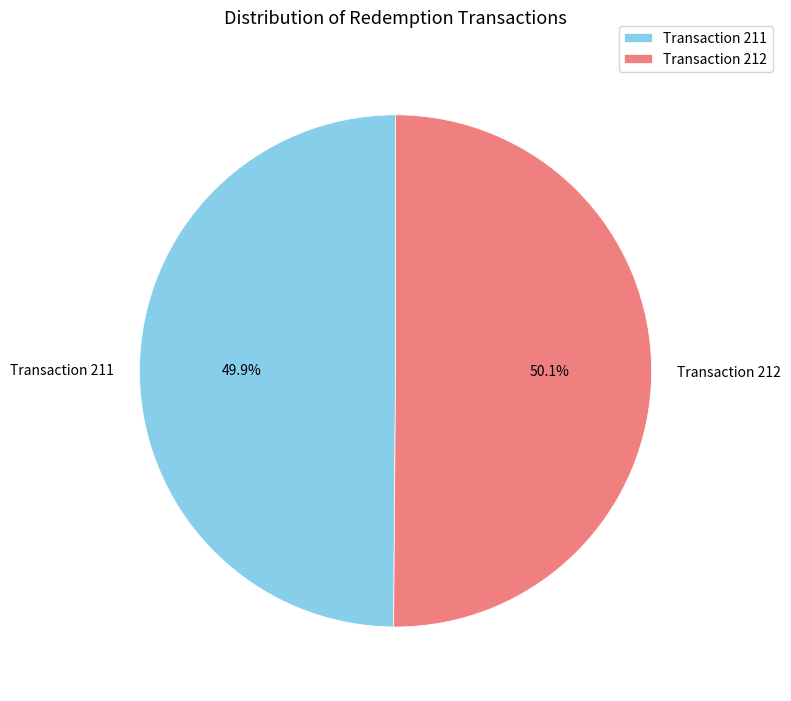

True or false: Transaction 212 accounts for 50% of the total.

True